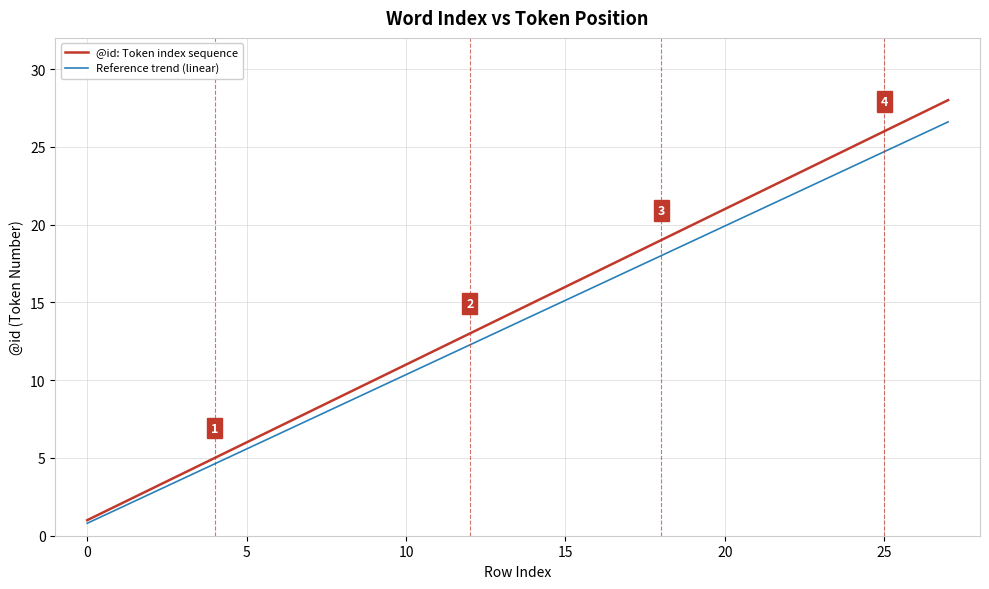

Rank the series by their maximum value, from highest to lowest.

@id: Token index sequence, Reference trend (linear)